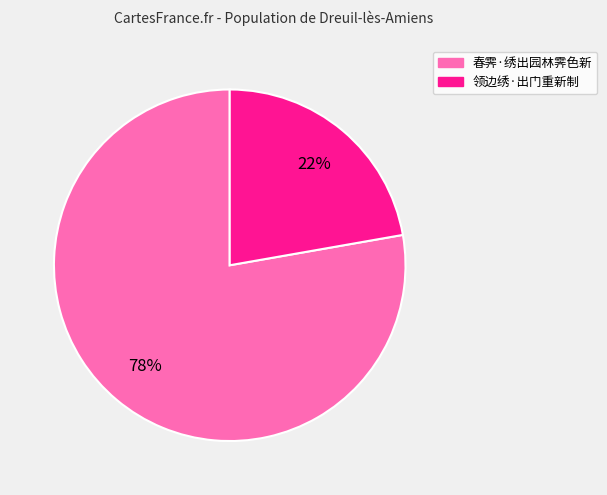

Which slice is the smallest?

领边绣·出门重新制